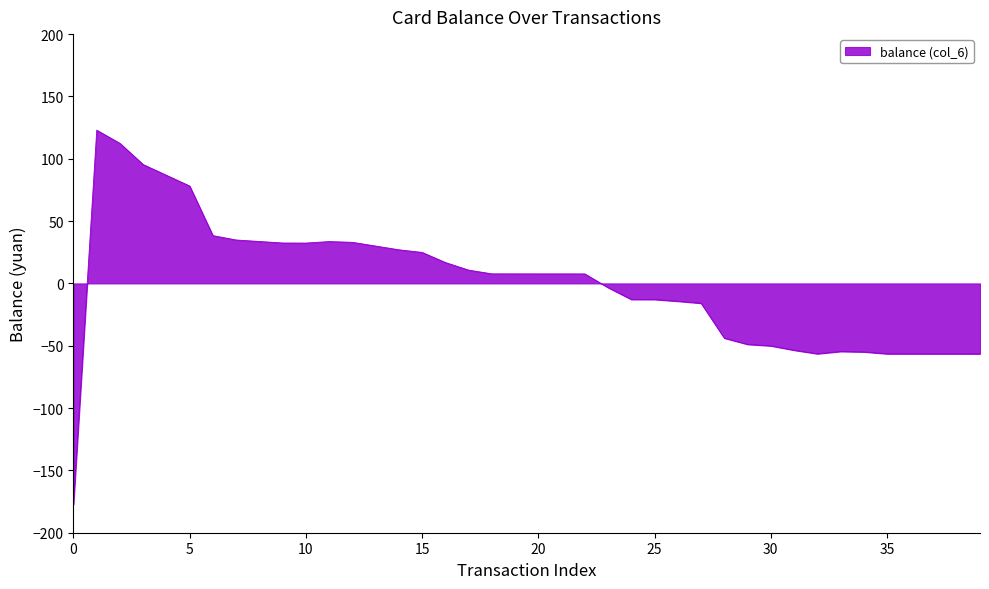

What is the minimum value shown in the chart?

-177.1